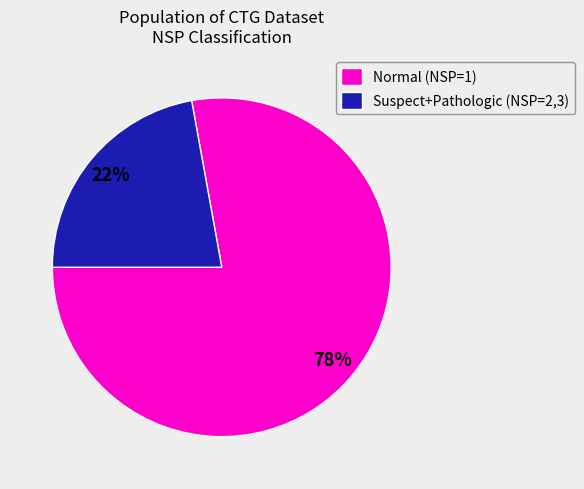

Is there any slice that represents more than half of the pie?

Yes